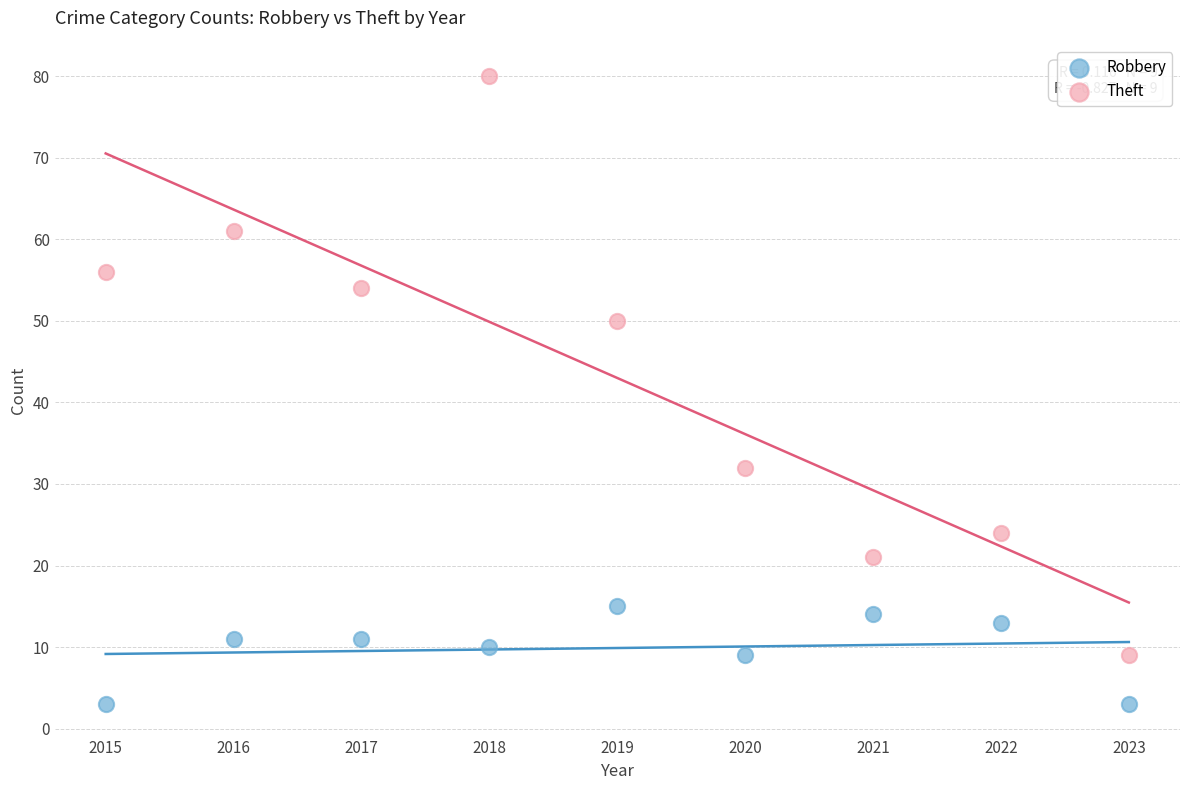

Which series has the largest Y range (max minus min)?

Theft